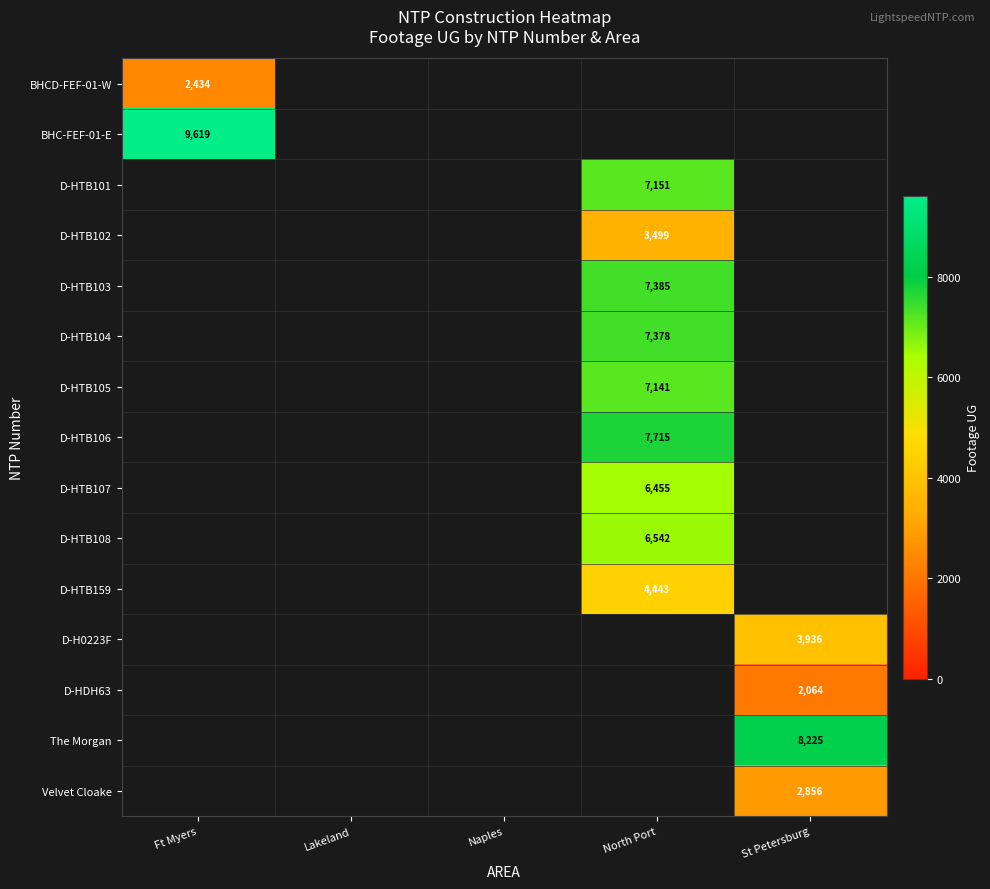

True or false: D-HTB159 has a value of 2296 at North Port.

False